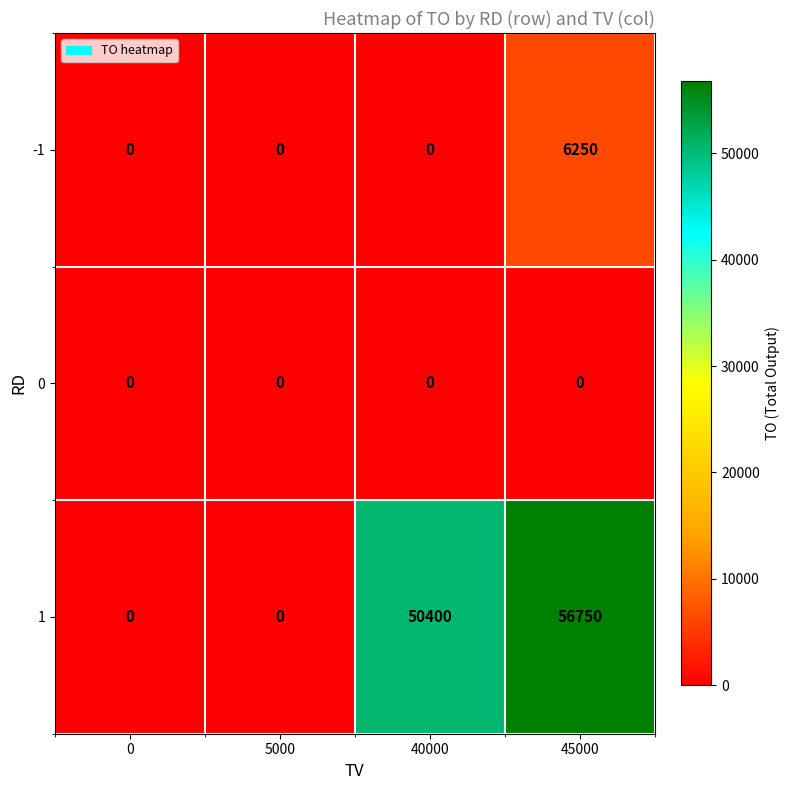

What is the sum of the -1 values at 40000 and 45000?

6250